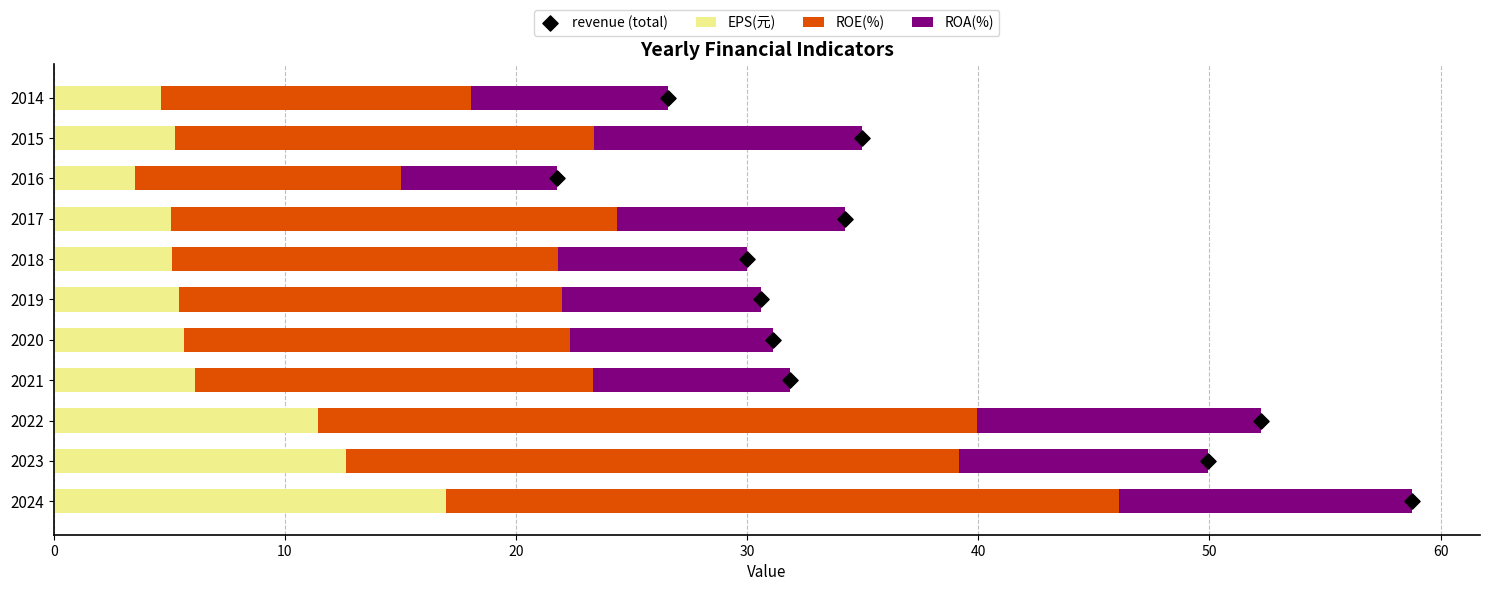

At how many categories does at least one series exceed 17?

6